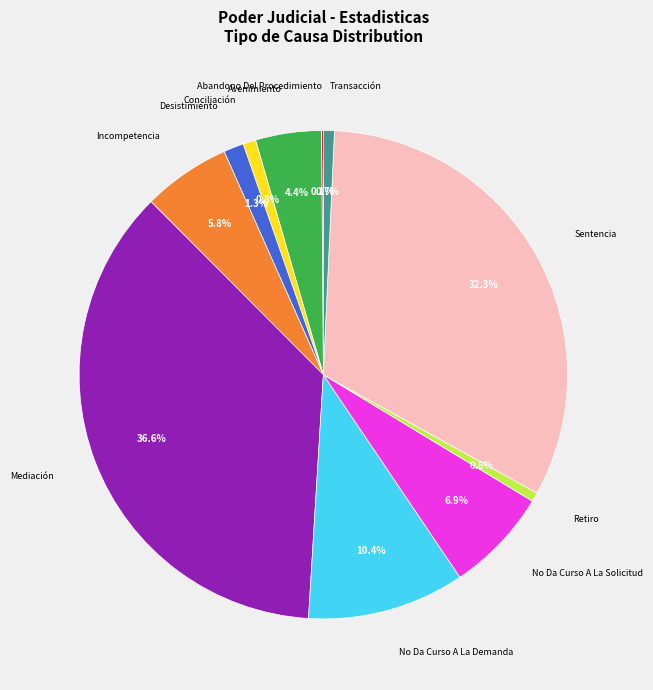

Which has a higher value, No Da Curso A La Solicitud or Mediación?

Mediación